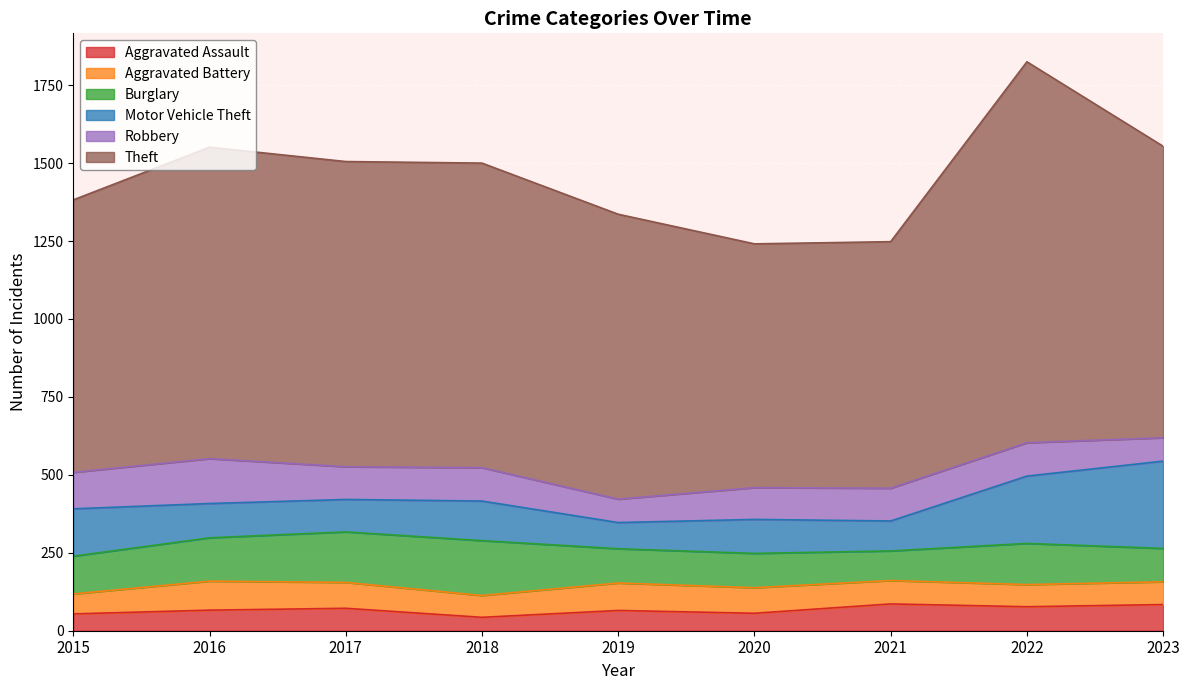

True or false: Aggravated Assault has more than 2 points higher than both neighbors.

True